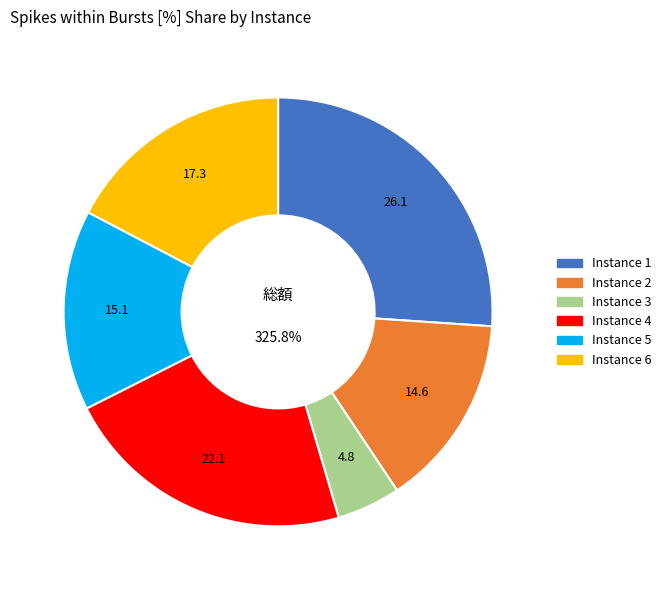

Rank the categories by value from highest to lowest.

Instance 1, Instance 4, Instance 6, Instance 5, Instance 2, Instance 3